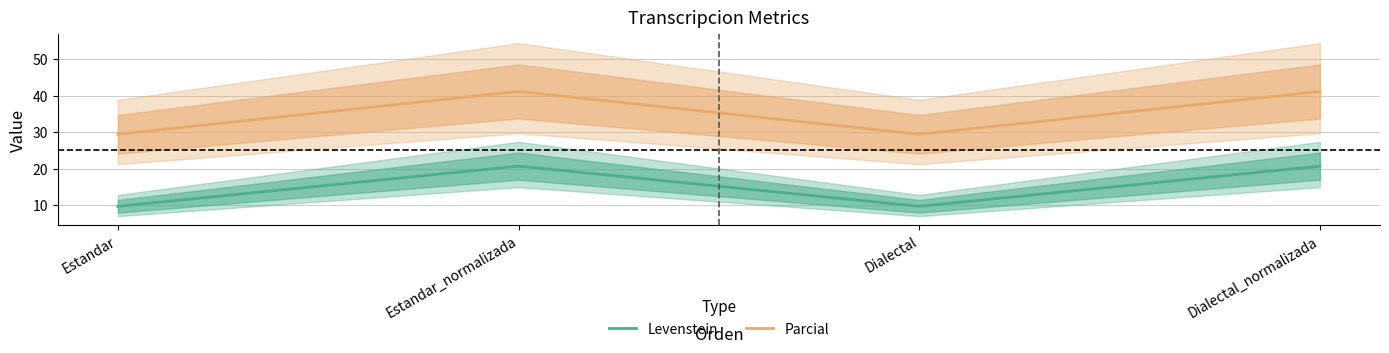

How many values in the Parcial series exceed 41?

2